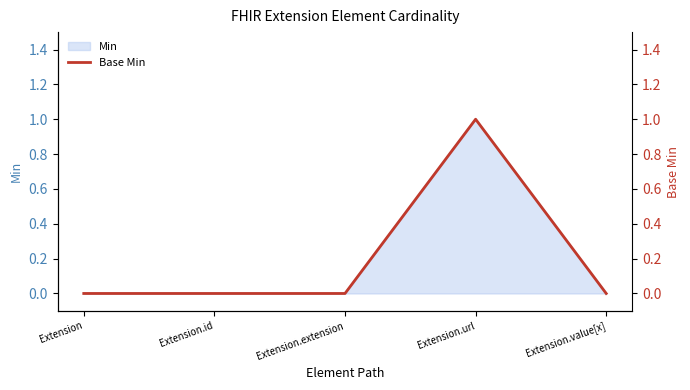

List the labels in order of value, smallest first.

Extension, Extension.id, Extension.extension, Extension.value[x], Extension.url